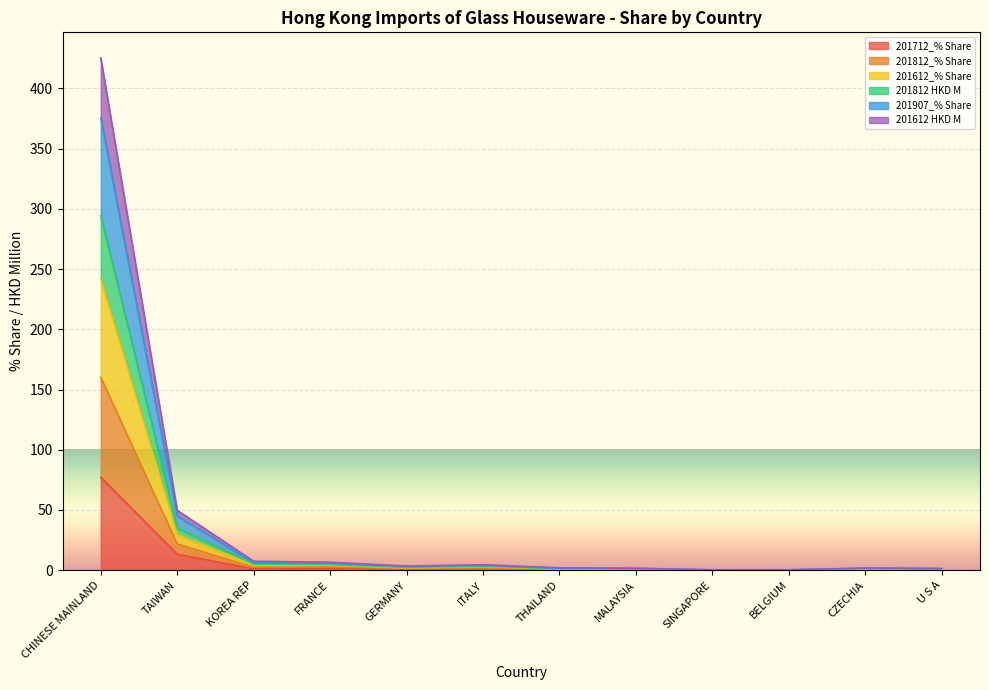

How many interior local valleys does the 201907_% Share series have?

1